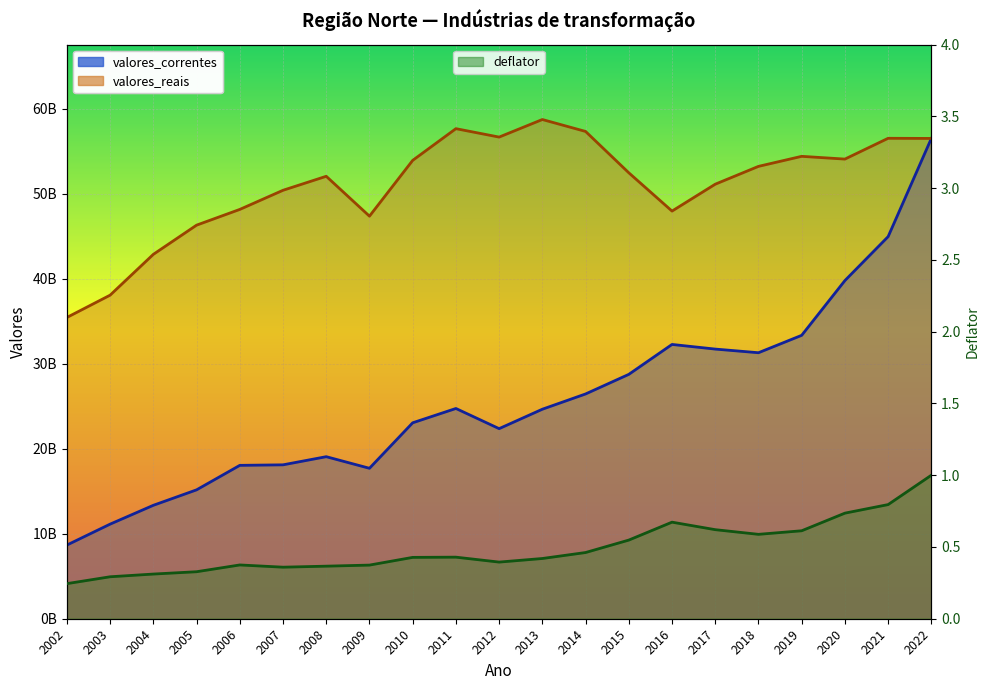

What is the difference between the second highest and second lowest values in the valores_reais series?

19578668950.2